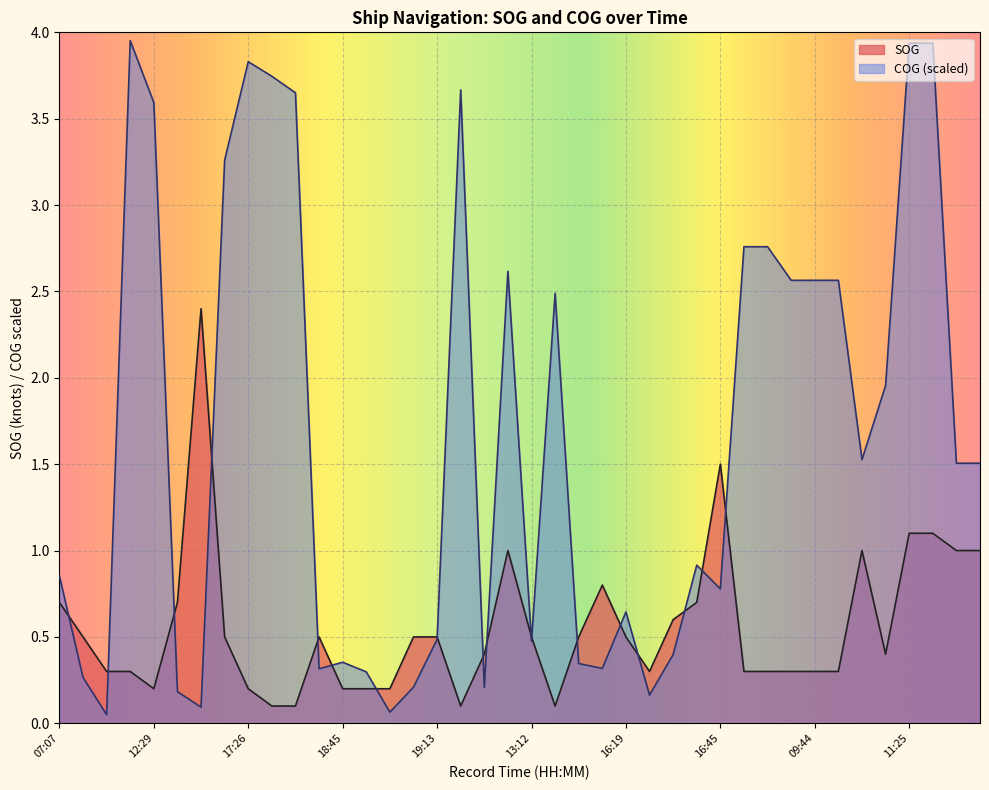

What is the difference between the maximum and minimum values in the COG series?

3.9